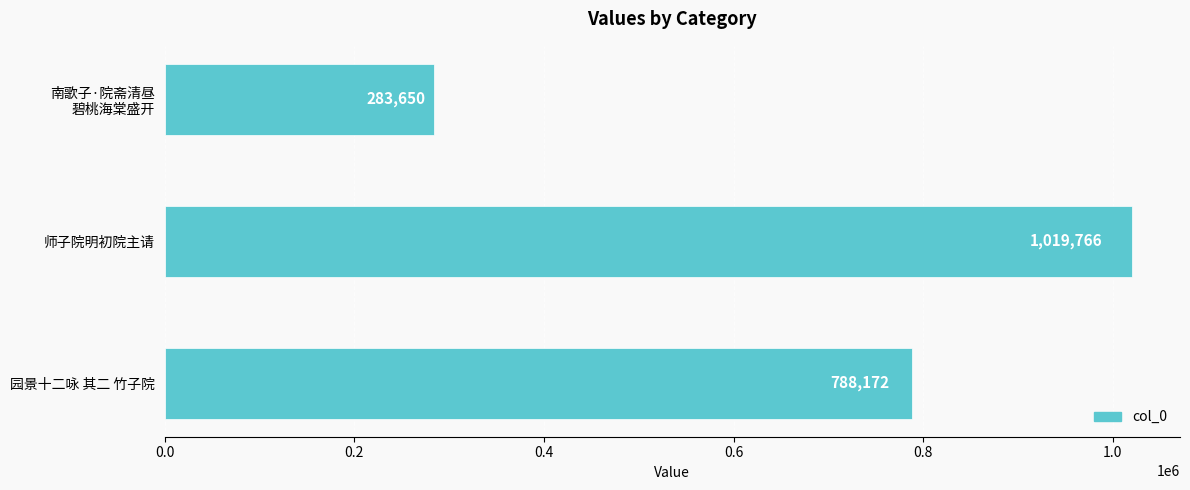

The value at 师子院明初院主请 is 336176. True or false?

False